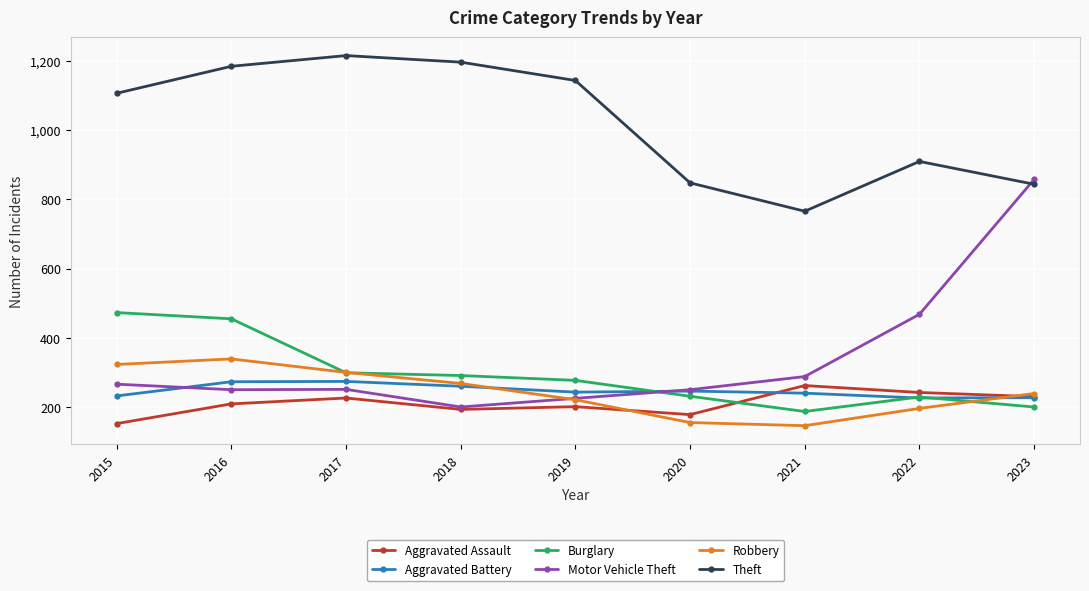

Where is the first local maximum for Robbery?

2016